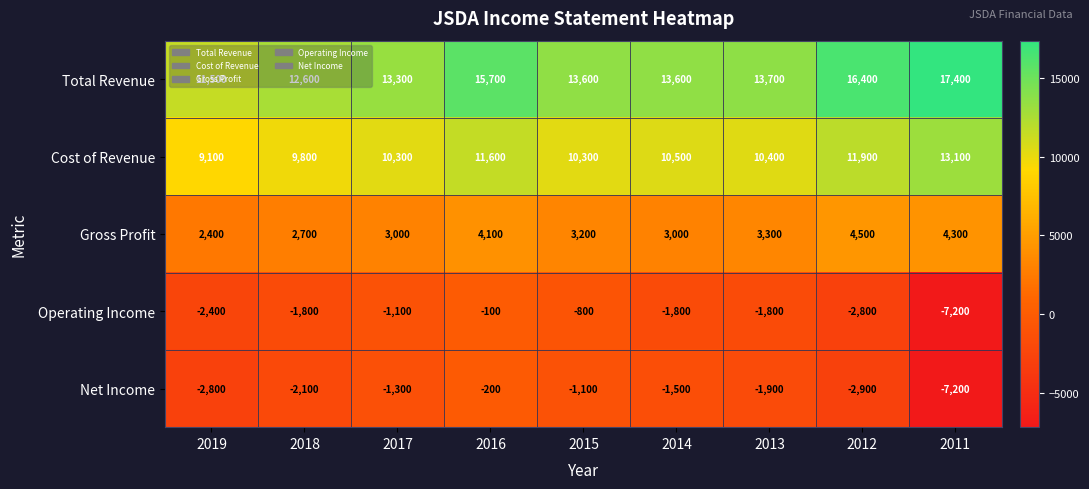

At 2012, list the series in order from smallest to largest.

Net Income, Operating Income, Gross Profit, Cost of Revenue, Total Revenue